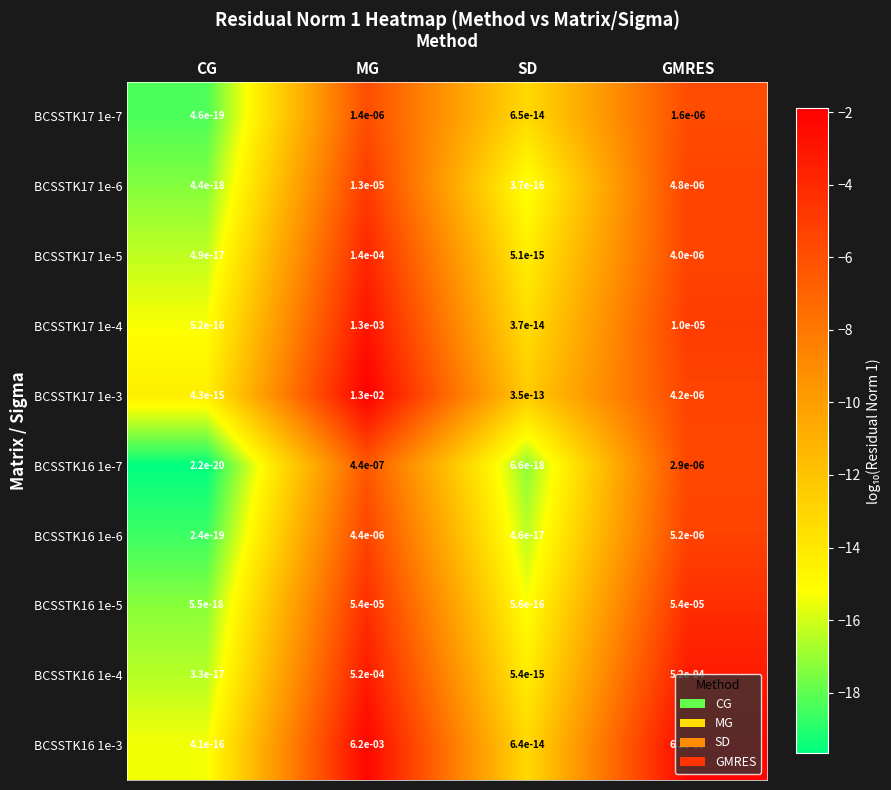

List the labels in order of BCSSTK17 1e-3 value, smallest first.

CG, SD, GMRES, MG